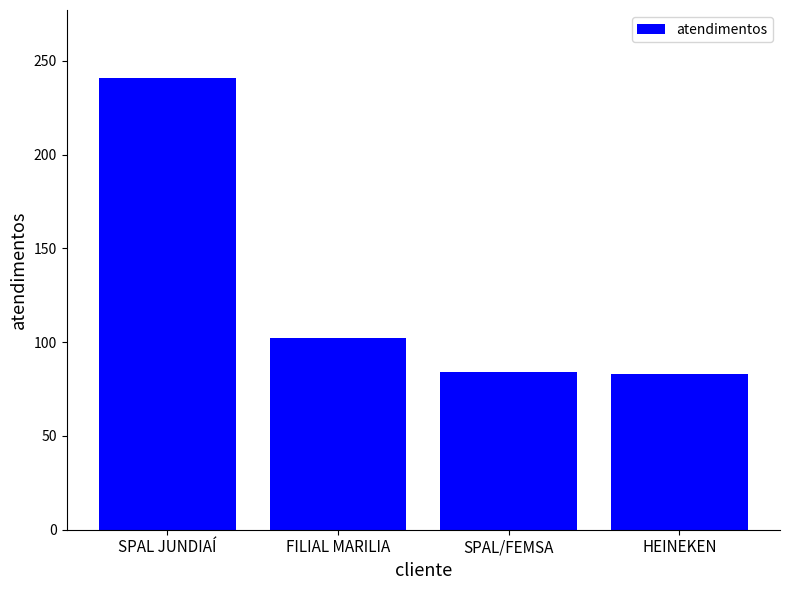

What is the change in value from FILIAL MARILIA to SPAL/FEMSA?

-18